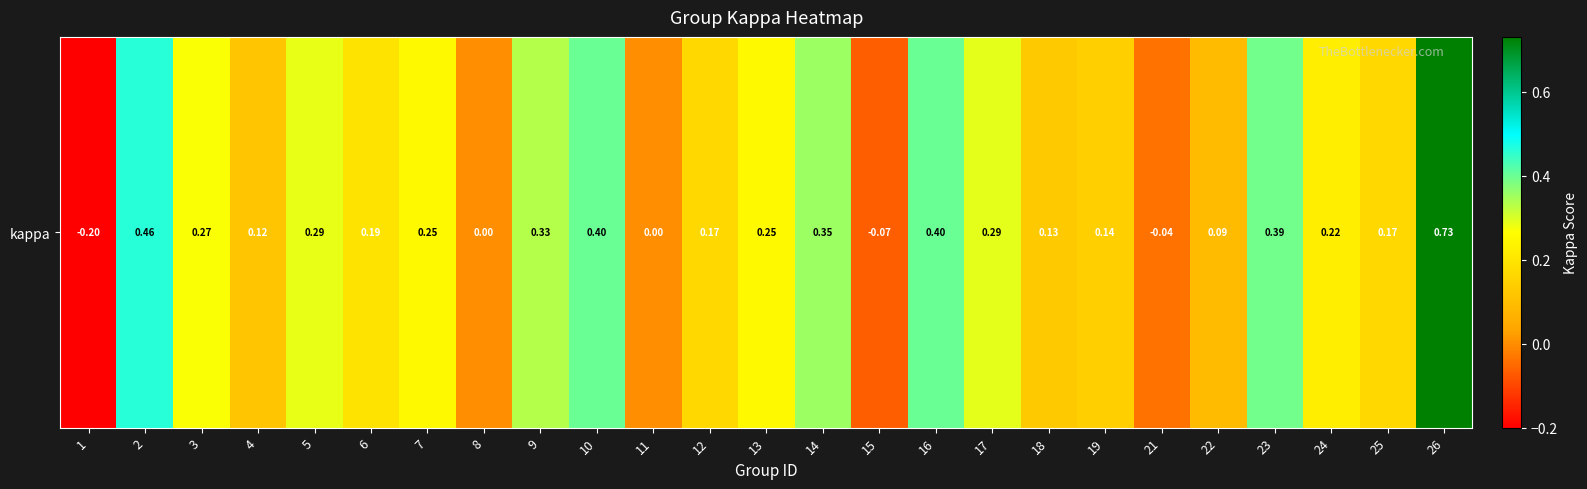

True or false: the data shows 0.1 at 12.

False